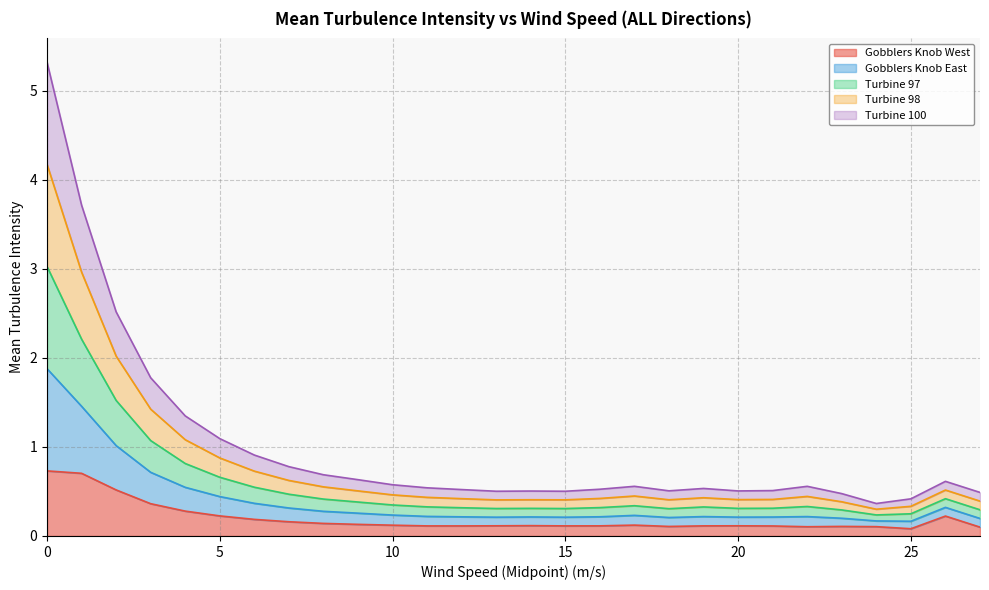

True or false: Turbine 97 has a value of 0.7 at 13.

False